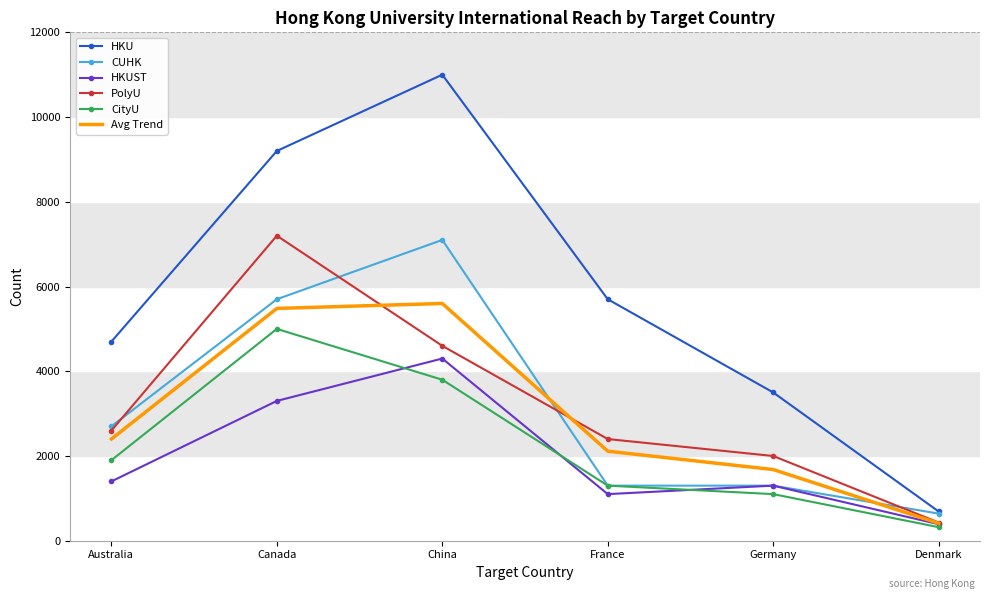

Which series has the largest range (max minus min)?

HKU